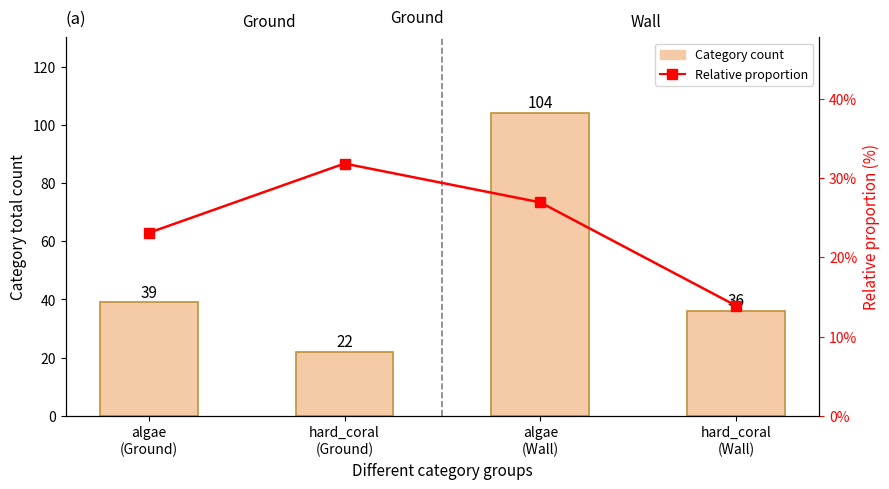

Which series has the largest range (max minus min)?

Category count